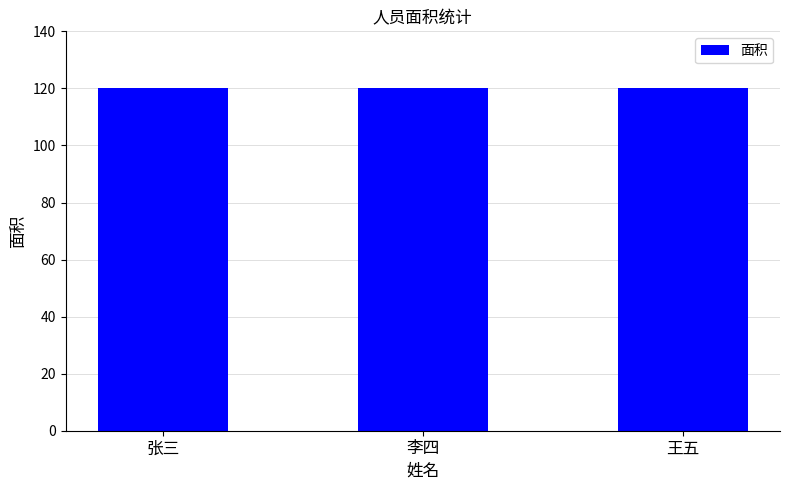

Are the bars grouped side by side (vs. stacked)?

No